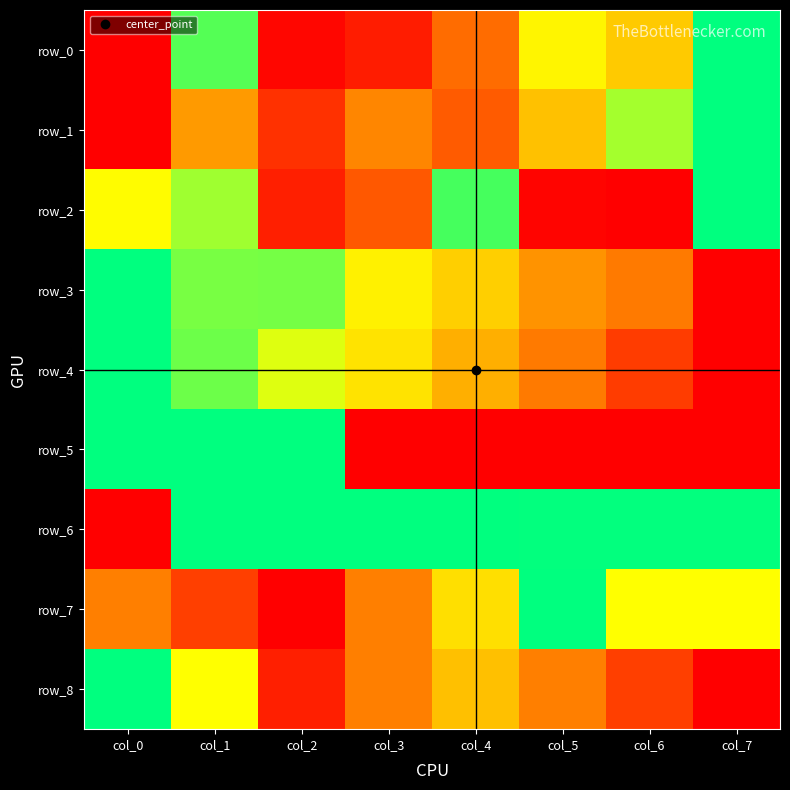

What is the average value of the row_2 series?

0.5